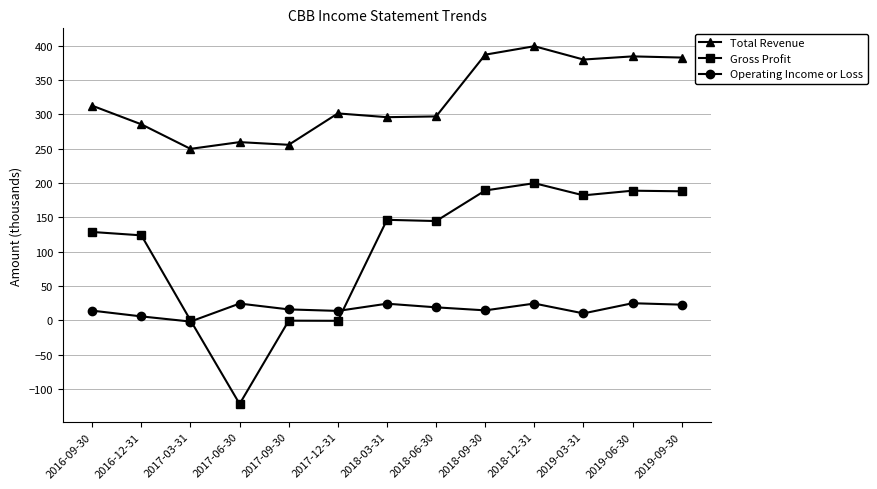

What is the difference between the maximum and second lowest values in the Total Revenue series?

143.5